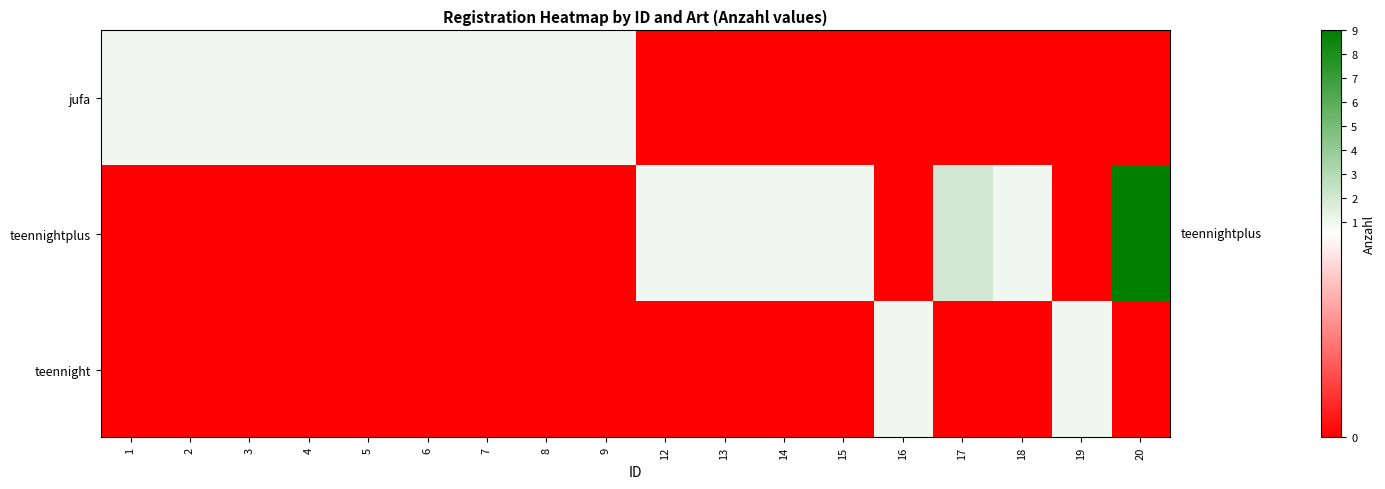

At which category is the sum across all series the highest?

20